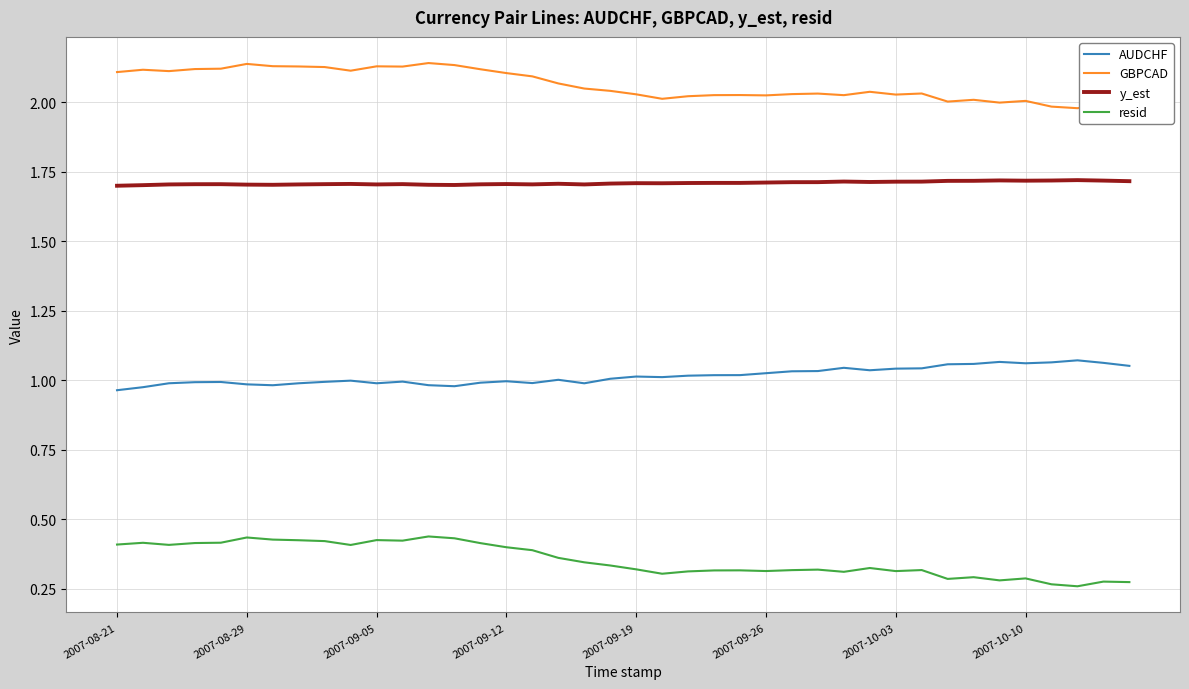

What are all the series names shown in the legend?

AUDCHF, GBPCAD, y_est, resid